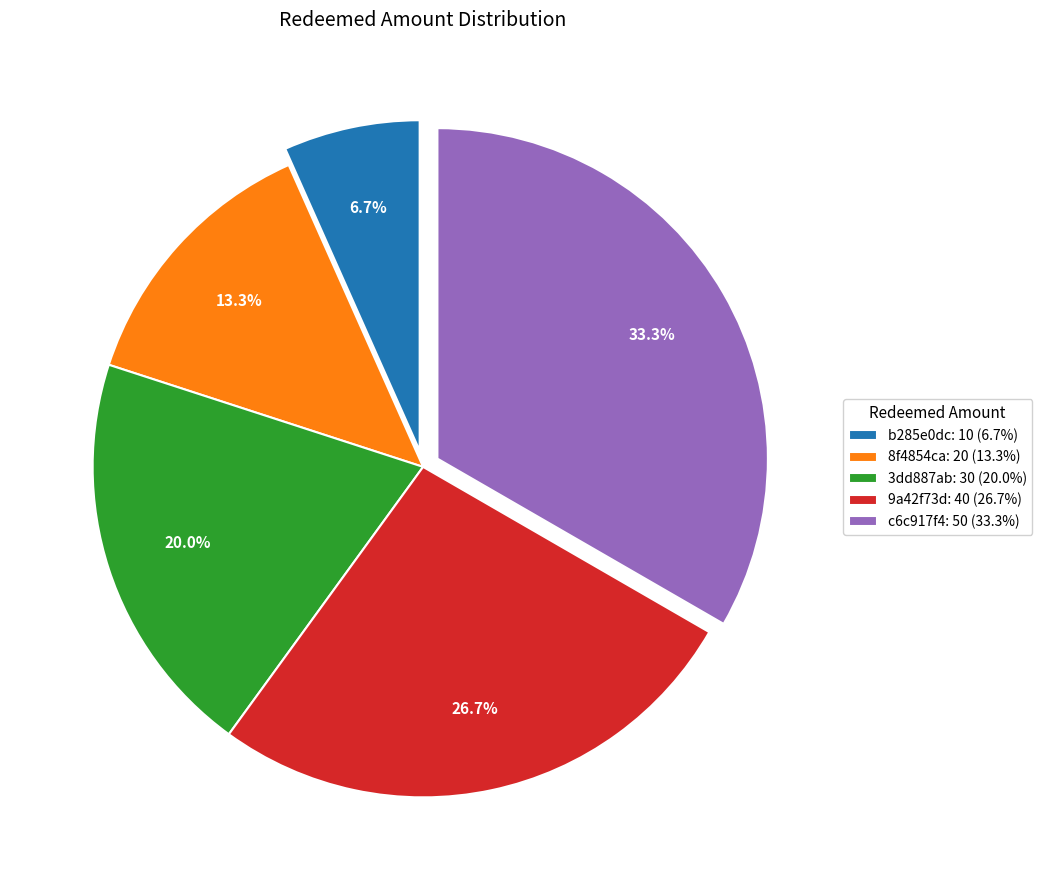

Rank the categories by value from lowest to highest.

b285e0dc, 8f4854ca, 3dd887ab, 9a42f73d, c6c917f4